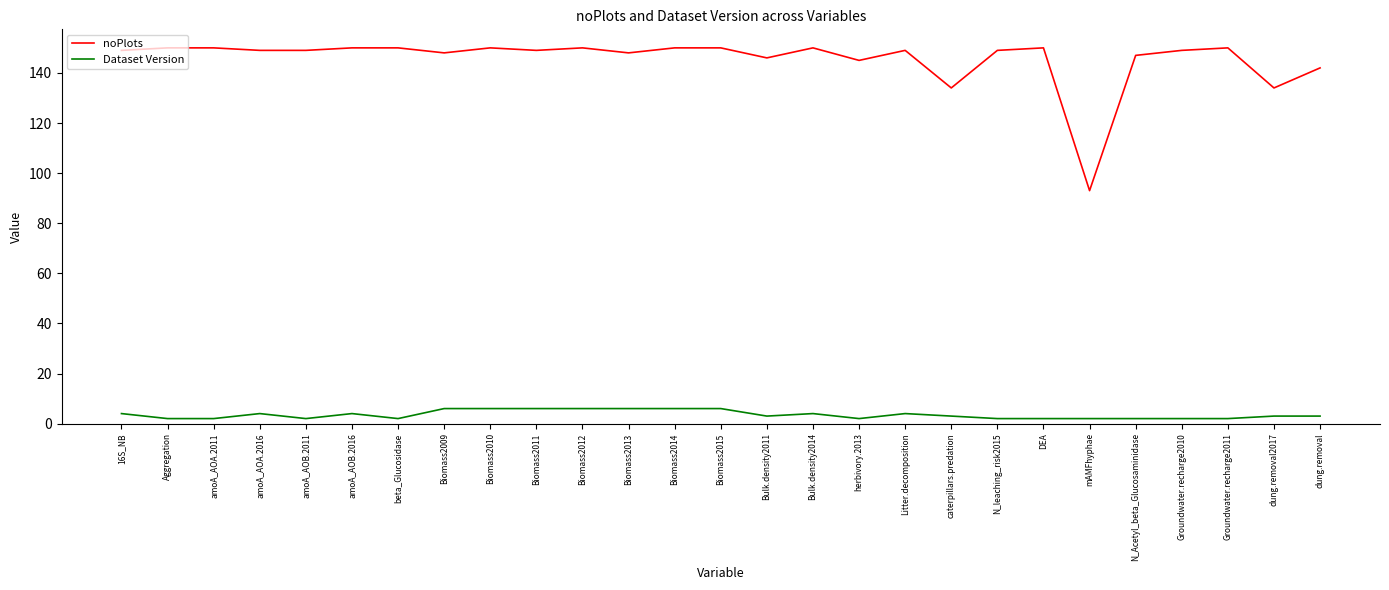

Reading right to left, list all the values displayed in this chart.

noPlots: dung.removal=142	dung.removal2017=134	Groundwater.recharge2011=150	Groundwater.recharge2010=149	N_Acetyl_beta_Glucosaminidase=147	mAMFhyphae=93	DEA=150	N_leaching_risk2015=149	caterpillars.predation=134	Litter.decomposition=149	herbivory.2013=145	Bulk.density2014=150	Bulk.density2011=146	Biomass2015=150	Biomass2014=150	Biomass2013=148	Biomass2012=150	Biomass2011=149	Biomass2010=150	Biomass2009=148	beta_Glucosidase=150	amoA_AOB.2016=150	amoA_AOB.2011=149	amoA_AOA.2016=149	amoA_AOA.2011=150	Aggregation=150	16S_NB=149
Dataset Version: dung.removal=3	dung.removal2017=3	Groundwater.recharge2011=2	Groundwater.recharge2010=2	N_Acetyl_beta_Glucosaminidase=2	mAMFhyphae=2	DEA=2	N_leaching_risk2015=2	caterpillars.predation=3	Litter.decomposition=4	herbivory.2013=2	Bulk.density2014=4	Bulk.density2011=3	Biomass2015=6	Biomass2014=6	Biomass2013=6	Biomass2012=6	Biomass2011=6	Biomass2010=6	Biomass2009=6	beta_Glucosidase=2	amoA_AOB.2016=4	amoA_AOB.2011=2	amoA_AOA.2016=4	amoA_AOA.2011=2	Aggregation=2	16S_NB=4